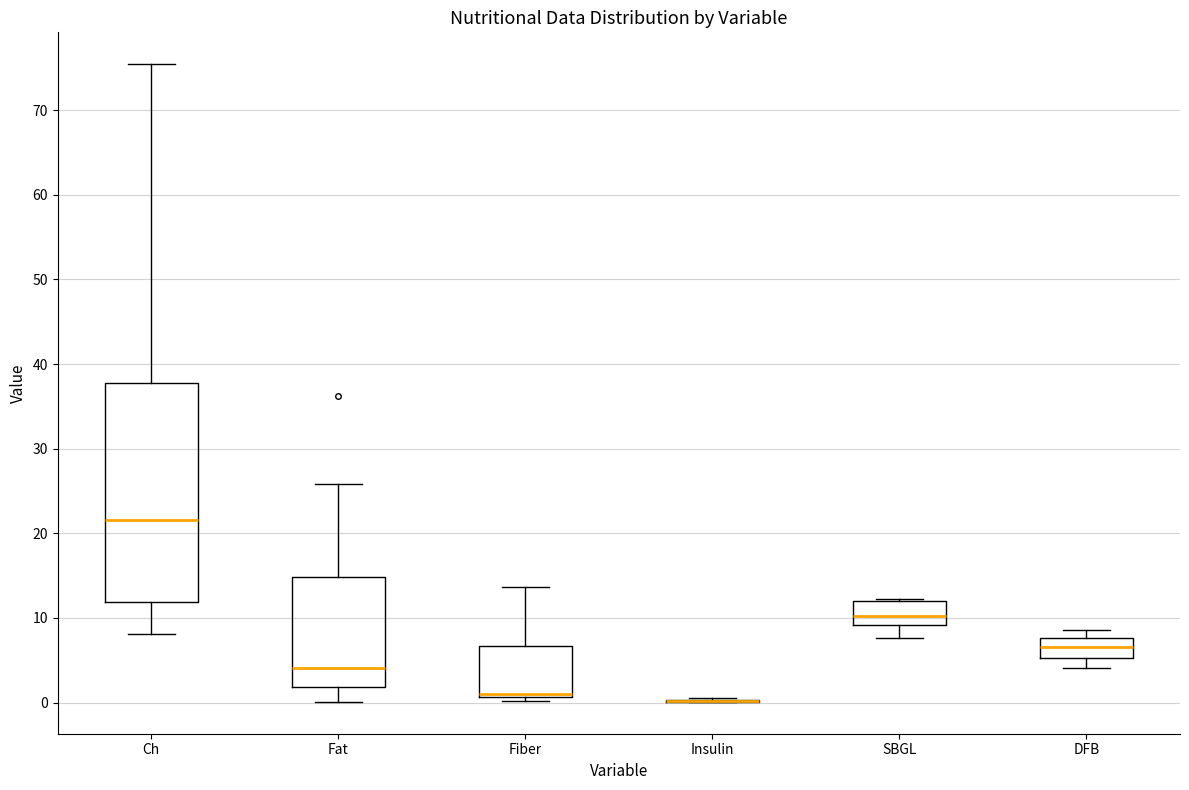

Reading left to right, read every box against the y-axis: the position of its median line, the range the box covers, and the ends of its whiskers. The values are not printed on the chart, so give them approximately, as read against the axis.

Ch: median 22, box 12 to 38, whiskers 8 to 75
Fat: median 4, box 2 to 15, whiskers 0 to 26
Fiber: median 1 (drawn on the box's lower edge), box 1 to 7, whiskers 0 to 14
Insulin: box collapsed to a line at 0, whiskers 0 to 1
SBGL: median 10, box 9 to 12, whiskers 8 to 12
DFB: median 7, box 5 to 8, whiskers 4 to 9